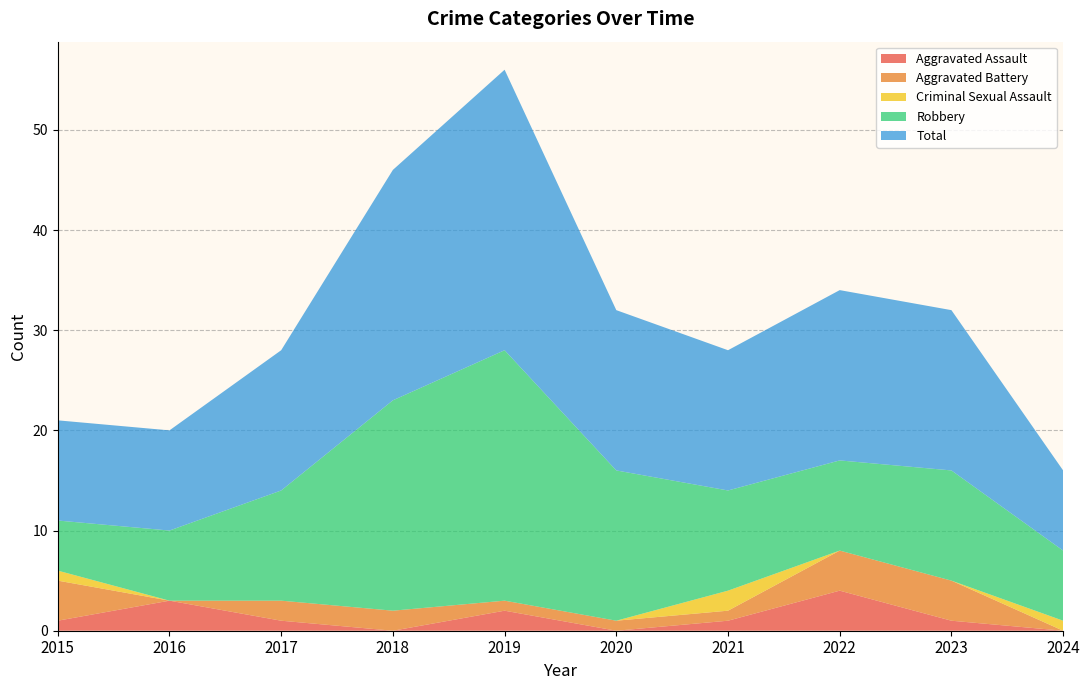

Reading left to right, what are all the values shown in this chart?

Aggravated Assault: 2015=1	2016=3	2017=1	2018=0	2019=2	2020=0	2021=1	2022=4	2023=1	2024=0
Aggravated Battery: 2015=4	2016=0	2017=2	2018=2	2019=1	2020=1	2021=1	2022=4	2023=4	2024=0
Criminal Sexual Assault: 2015=1	2016=0	2017=0	2018=0	2019=0	2020=0	2021=2	2022=0	2023=0	2024=1
Robbery: 2015=5	2016=7	2017=11	2018=21	2019=25	2020=15	2021=10	2022=9	2023=11	2024=7
Total: 2015=10	2016=10	2017=14	2018=23	2019=28	2020=16	2021=14	2022=17	2023=16	2024=8